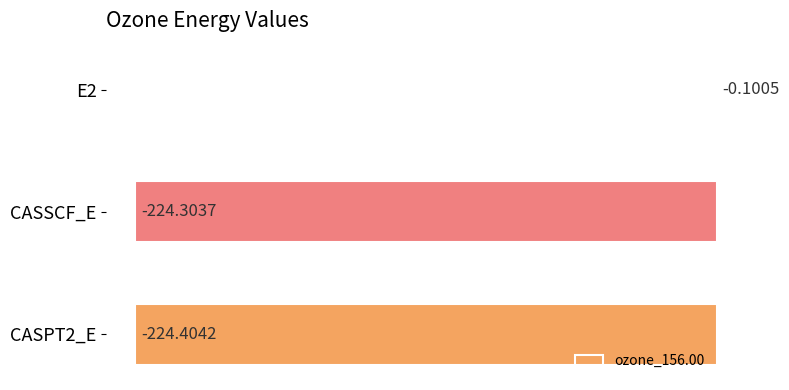

Between CASSCF_E and CASPT2_E, which is larger?

CASSCF_E